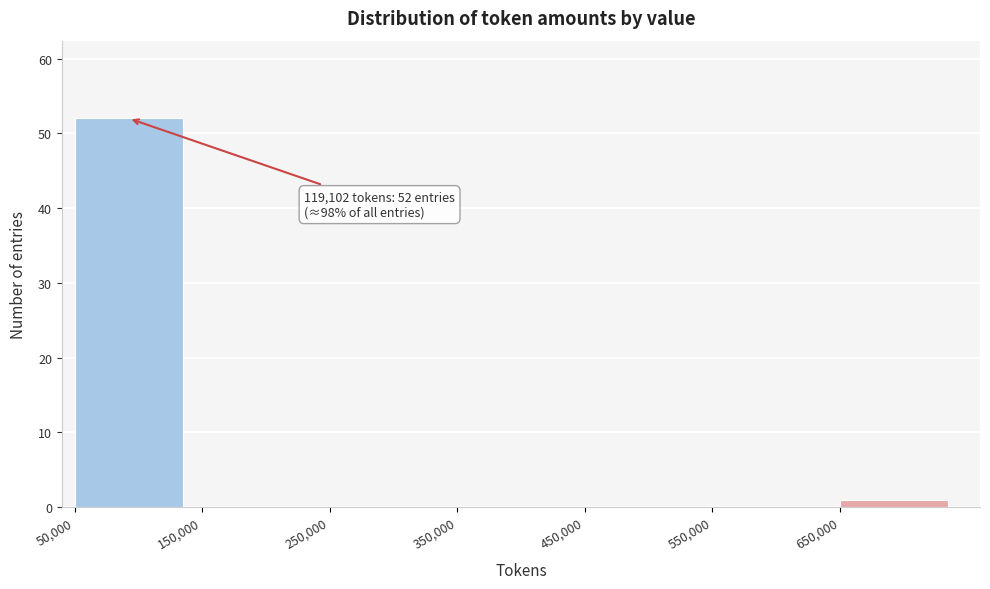

Over which range of the x-axis is the bar tallest?

50000 to 150000